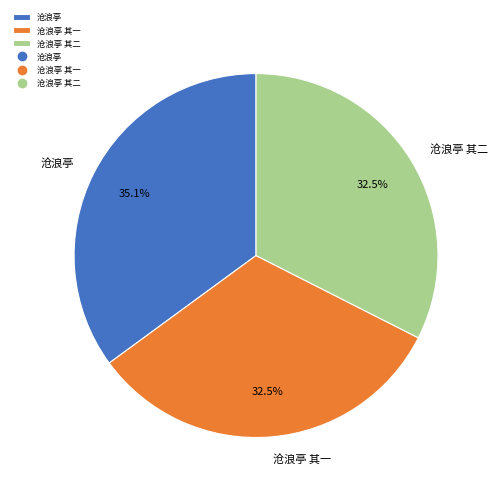

Count the number of slices in the pie.

3